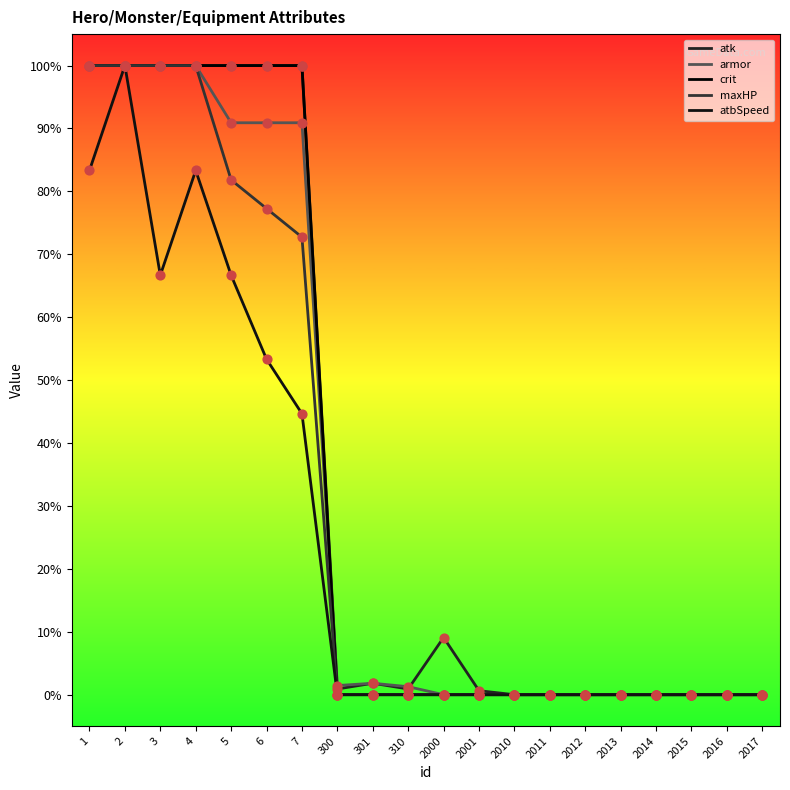

At how many categories does at least one series exceed 0?

12